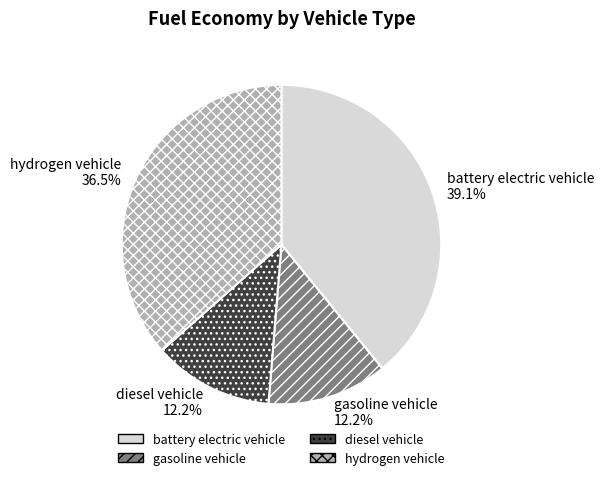

True or false: gasoline vehicle accounts for 1% of the total.

False